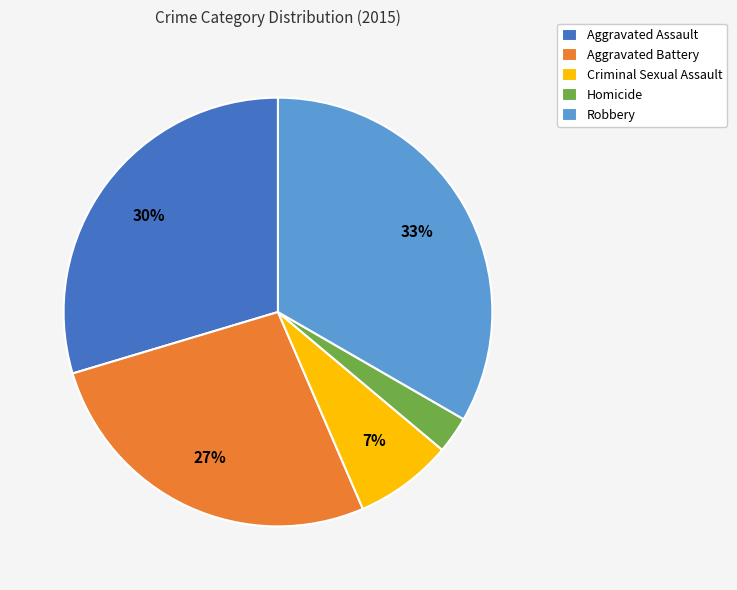

Count the number of slices in the pie.

5